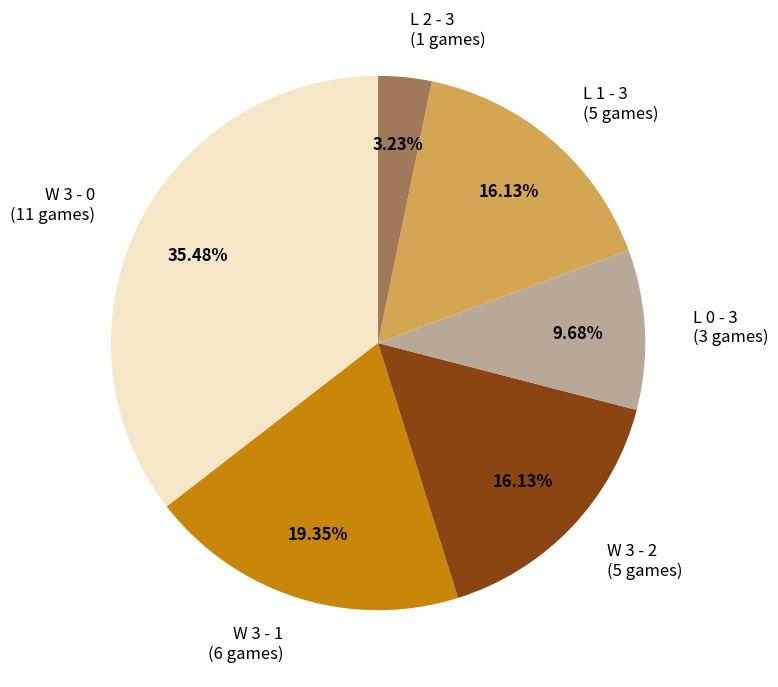

Which category has the biggest portion of the pie?

W 3 - 0 (11 games)